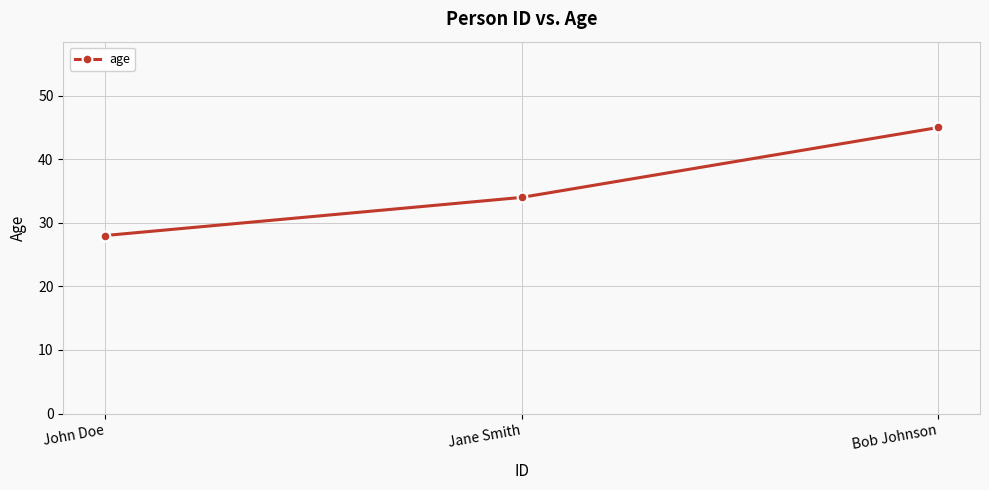

How many values are below 34?

1